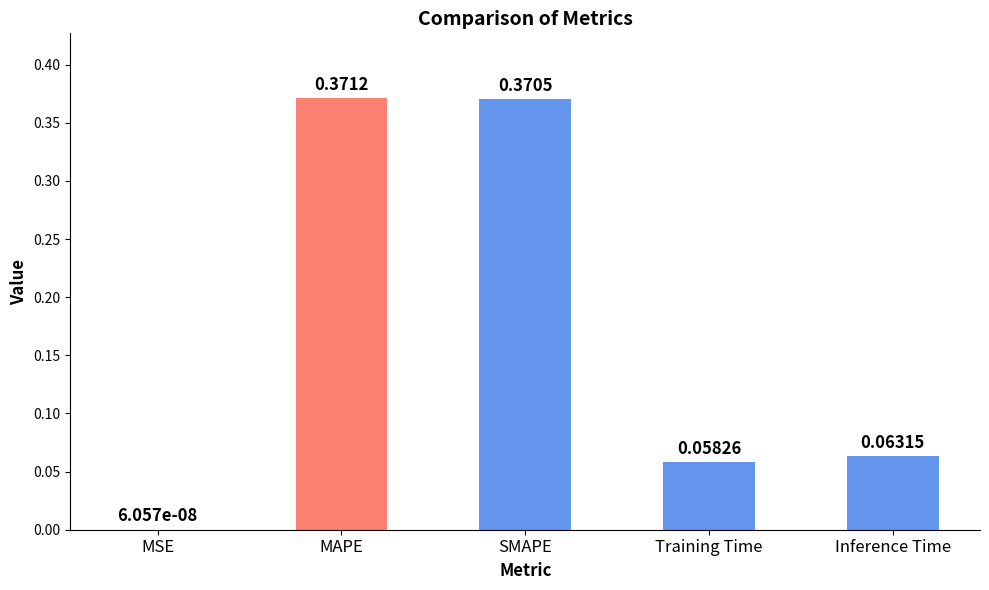

What is the change in value from MAPE to Training Time?

-0.3